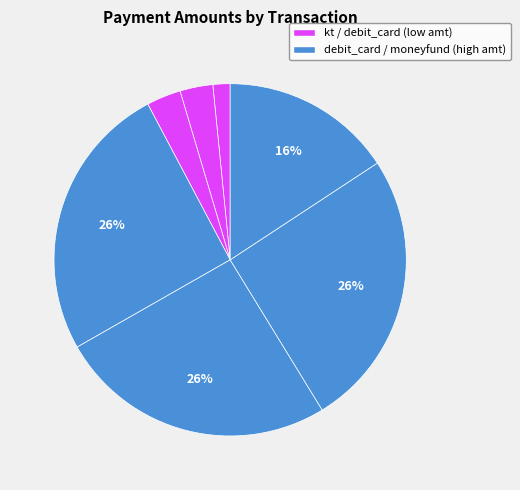

Does any single category account for the majority?

No